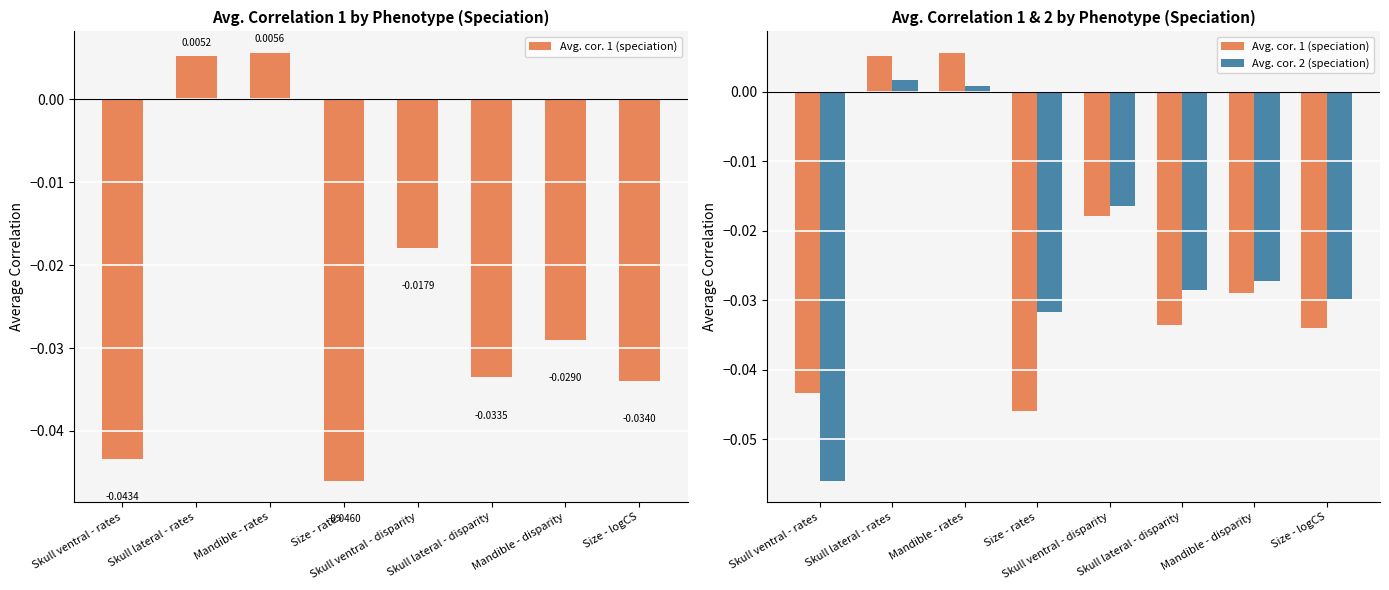

What is the minimum value shown in the chart?

-0.1